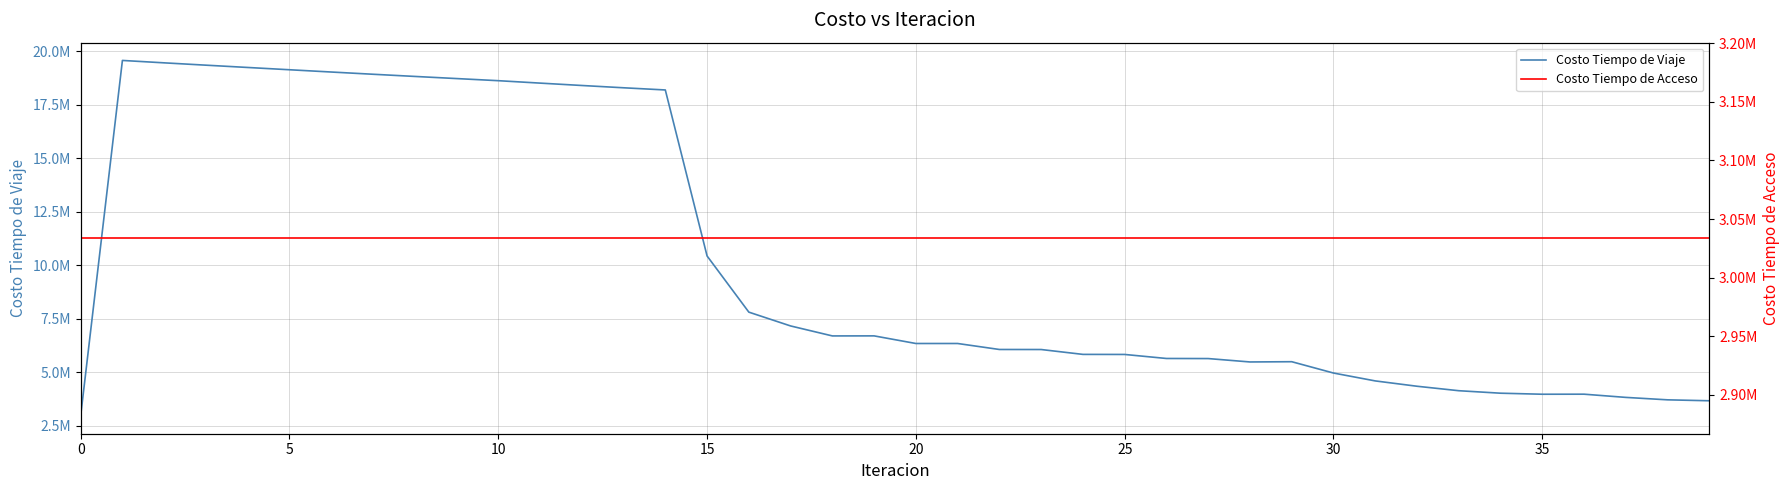

Reading left to right, list all the values displayed in this chart.

Costo Tiempo de Viaje: 2950034.5	19561248.0	19449089.6	19340047.5	19232824.0	19126361.5	19020265.4	18915806.8	18814308.8	18714544.2	18615250.3	18502169.2	18391206.6	18283740.3	18181960.8	10424861.9	7800630.7	7155264.6	6689157.0	6691307.4	6335357.2	6335206.4	6055623.2	6053855.3	5826414.1	5823320.5	5635239.1	5631078.6	5472601.9	5484235.2	4955013.9	4586876.3	4337710.8	4129117.0	4012831.0	3964415.4	3966726.6	3816827.6	3703008.2	3659325.6
Costo Tiempo de Acceso: 3033640.6	3033640.6	3033640.6	3033640.6	3033640.6	3033640.6	3033640.6	3033640.6	3033640.6	3033640.6	3033640.6	3033640.6	3033640.6	3033640.6	3033640.6	3033640.6	3033640.6	3033640.6	3033640.6	3033640.6	3033640.6	3033640.6	3033640.6	3033640.6	3033640.6	3033640.6	3033640.6	3033640.6	3033640.6	3033640.6	3033640.6	3033640.6	3033640.6	3033640.6	3033640.6	3033640.6	3033640.6	3033640.6	3033640.6	3033640.6